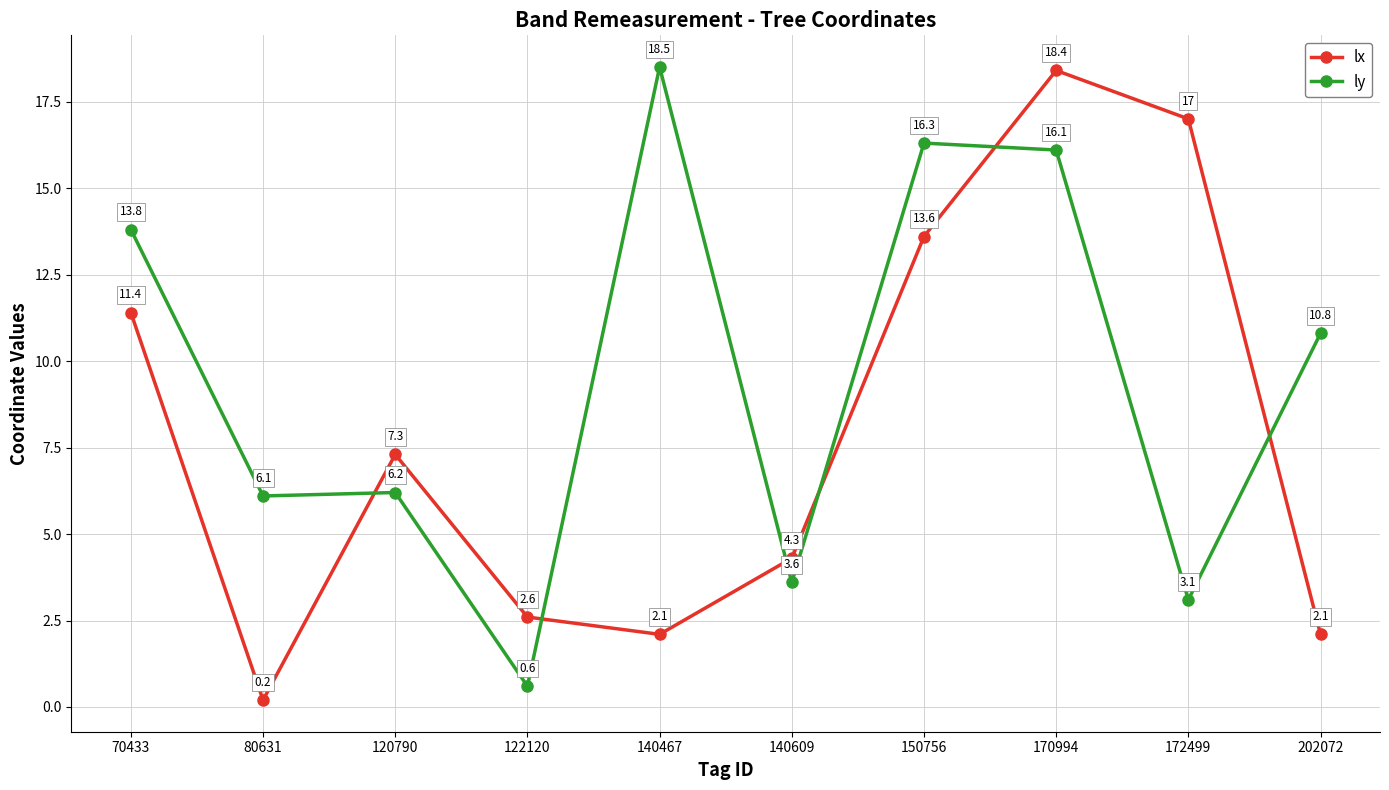

What is the difference between the second highest and second lowest values in the lx series?

14.9